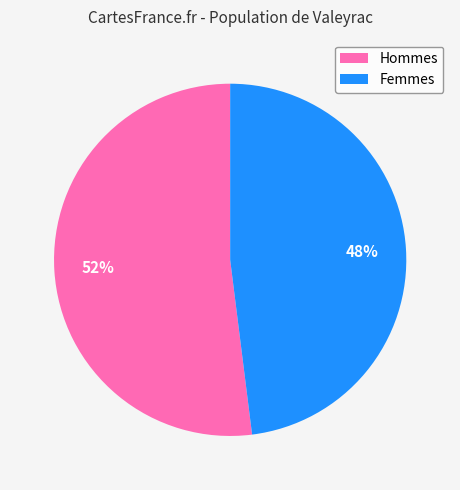

True or false: Femmes accounts for 57% of the total.

False